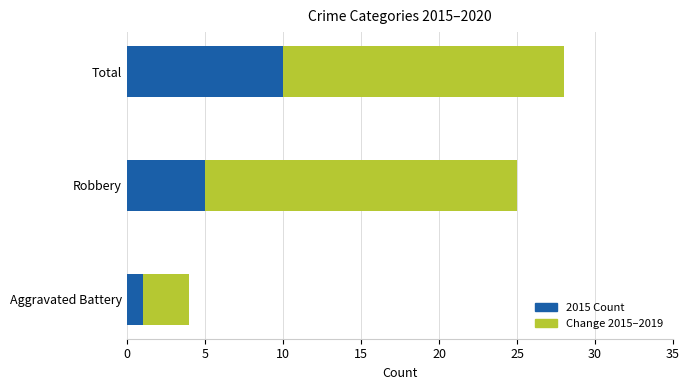

Between Aggravated Battery and Total, which series saw the biggest shift?

Change 2015–2019